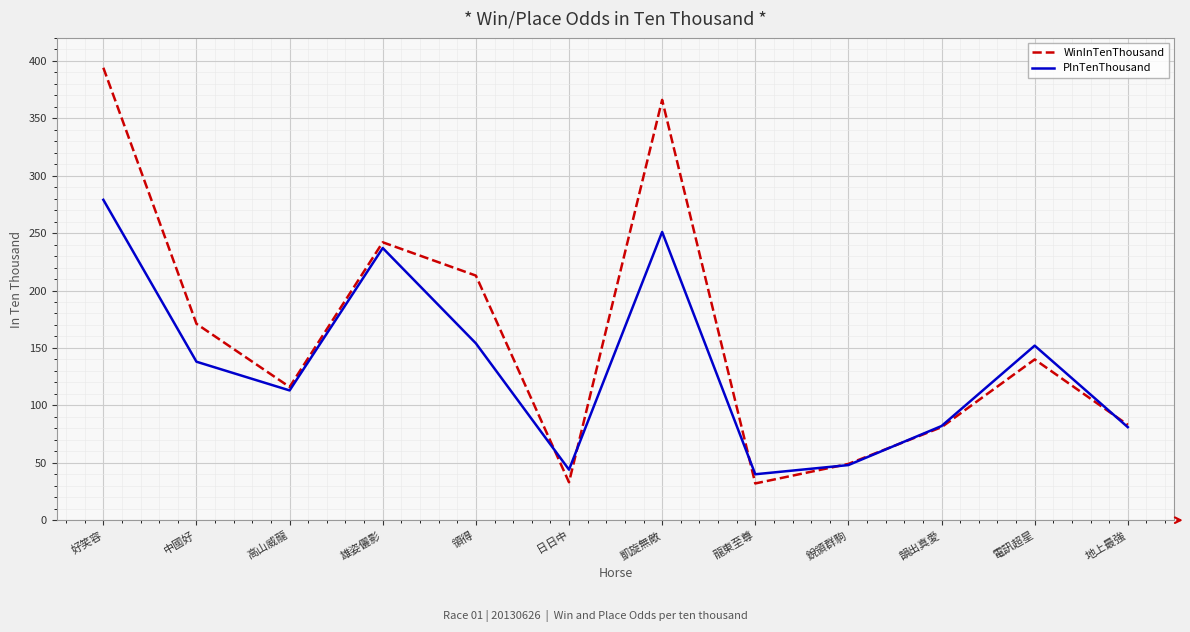

In WinInTenThousand, how many points are higher than both neighbors (excluding endpoints)?

3